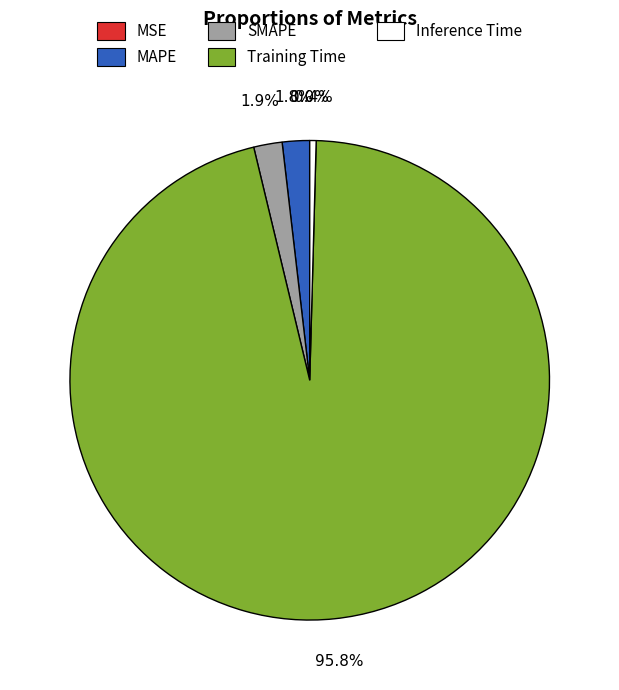

Does Training Time account for over 50% of the chart?

Yes